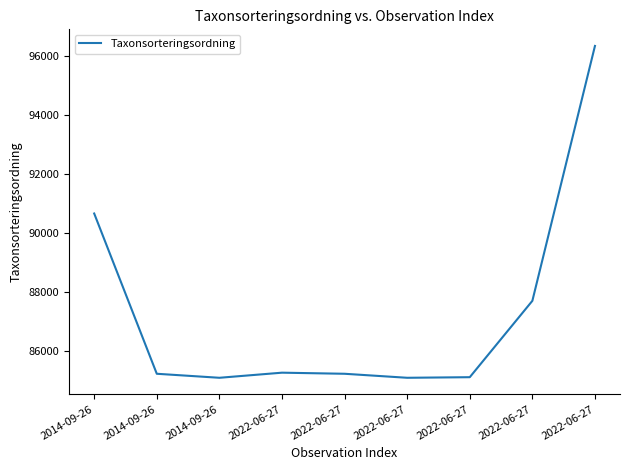

How many lines are shown in the chart?

1